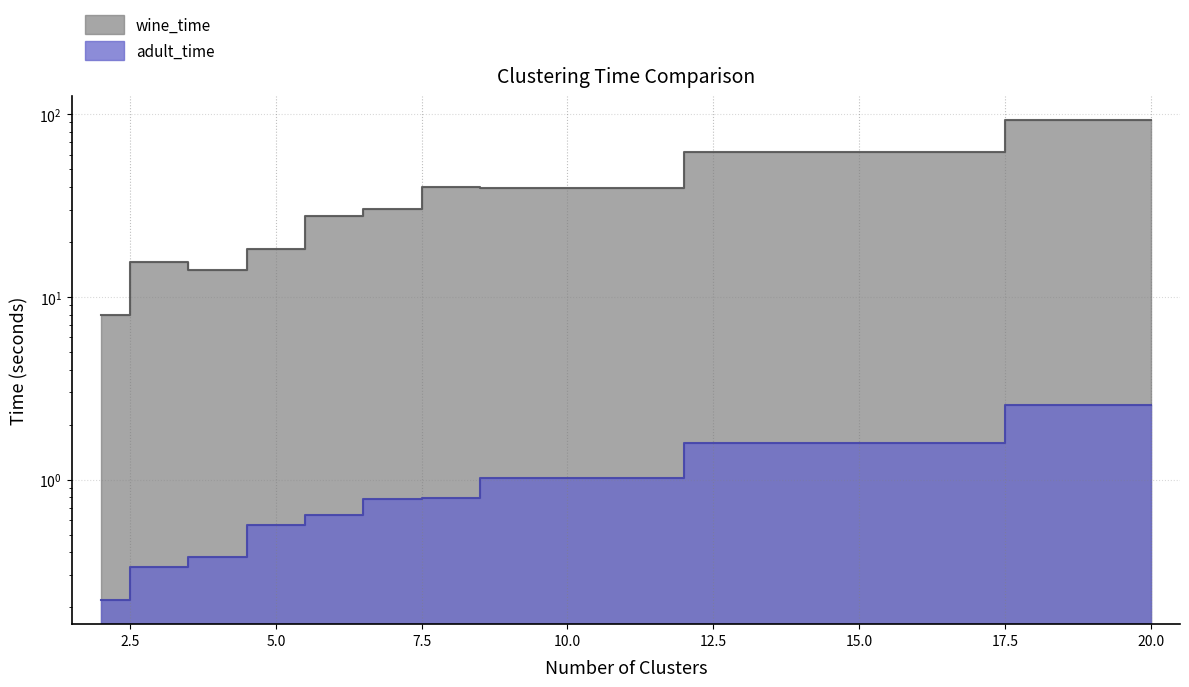

What is the minimum value shown in the chart?

0.2